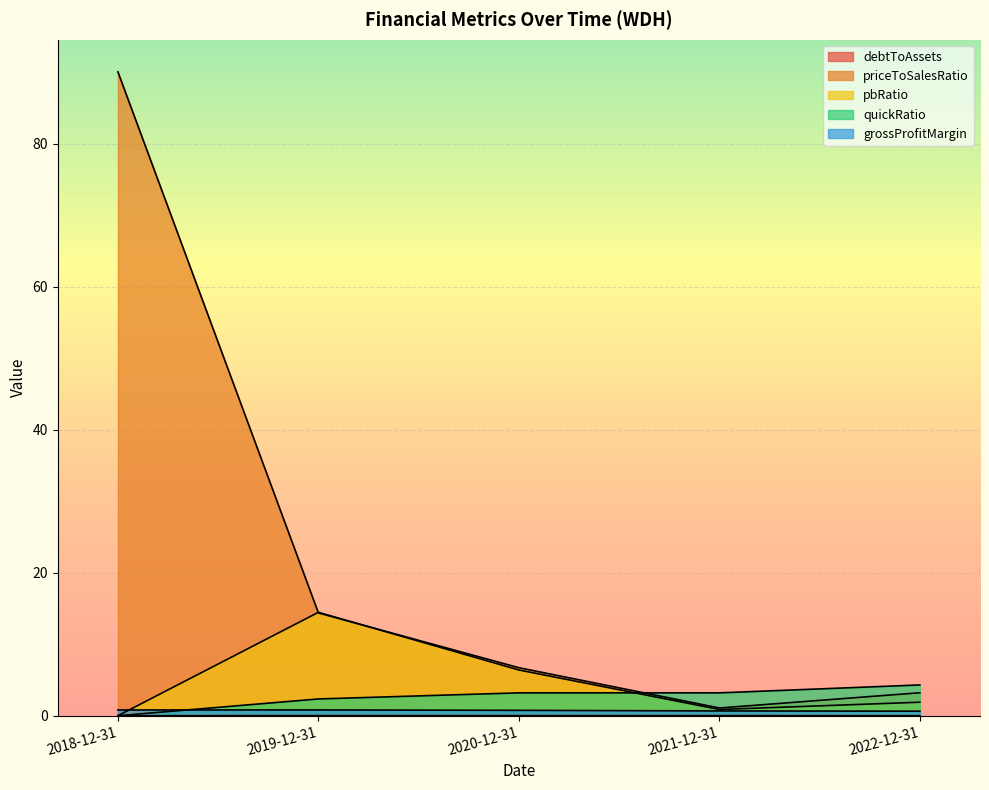

What is the value of the priceToSalesRatio point at the 5th from the left?

3.2